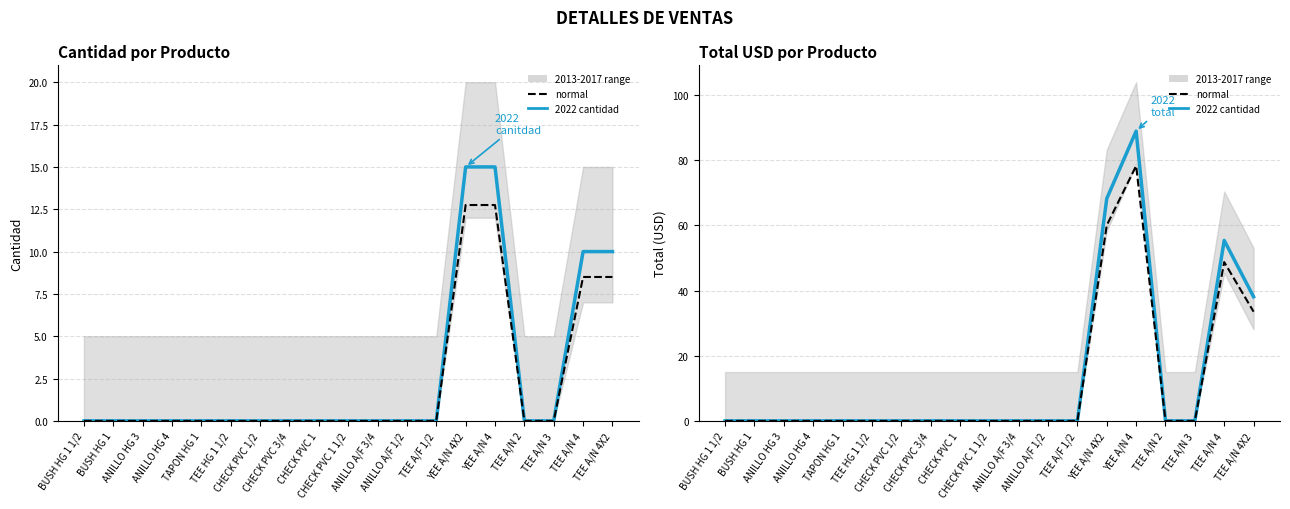

The value of 2022 CANTIDAD at TEE A/N 3 is 6.1. True or false?

False